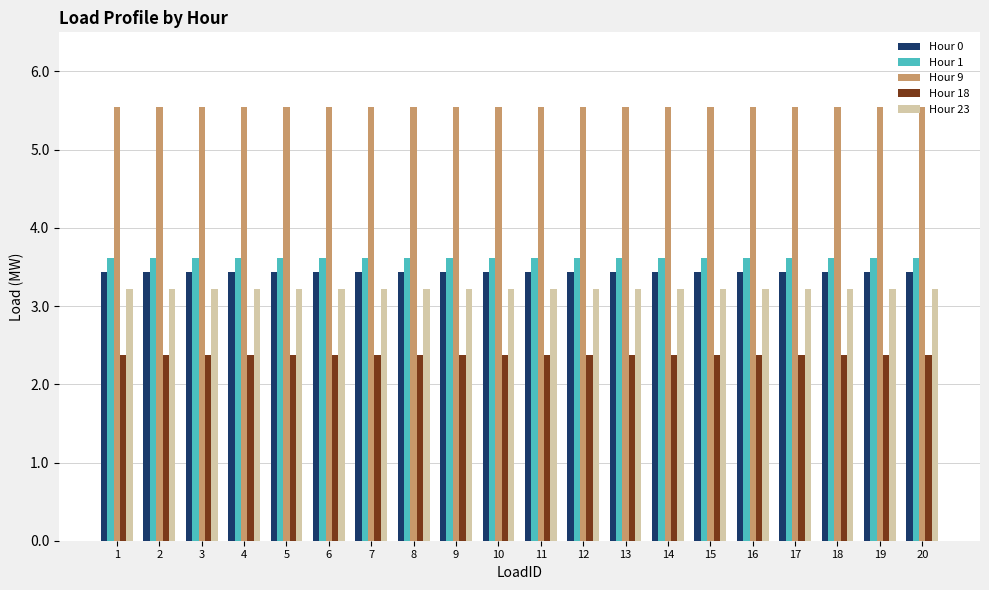

Rank the series at 10 from highest to lowest value.

Hour 9, Hour 1, Hour 0, Hour 23, Hour 18